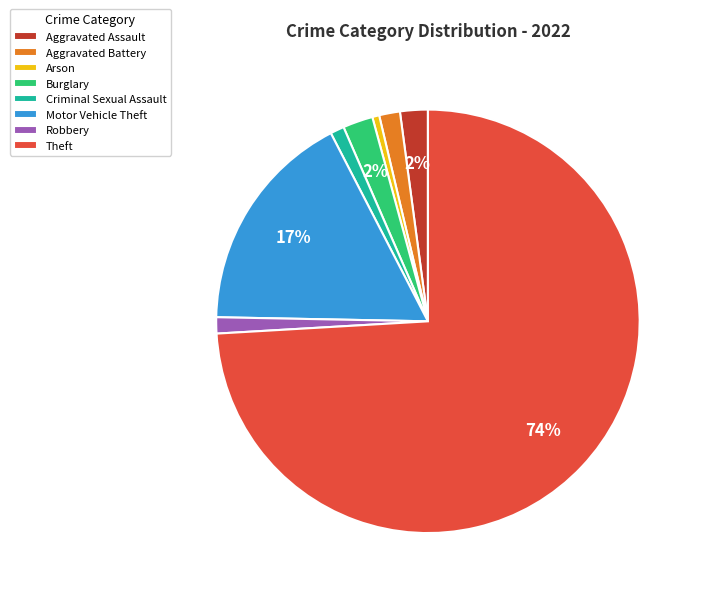

Does Aggravated Assault account for over 50% of the chart?

No